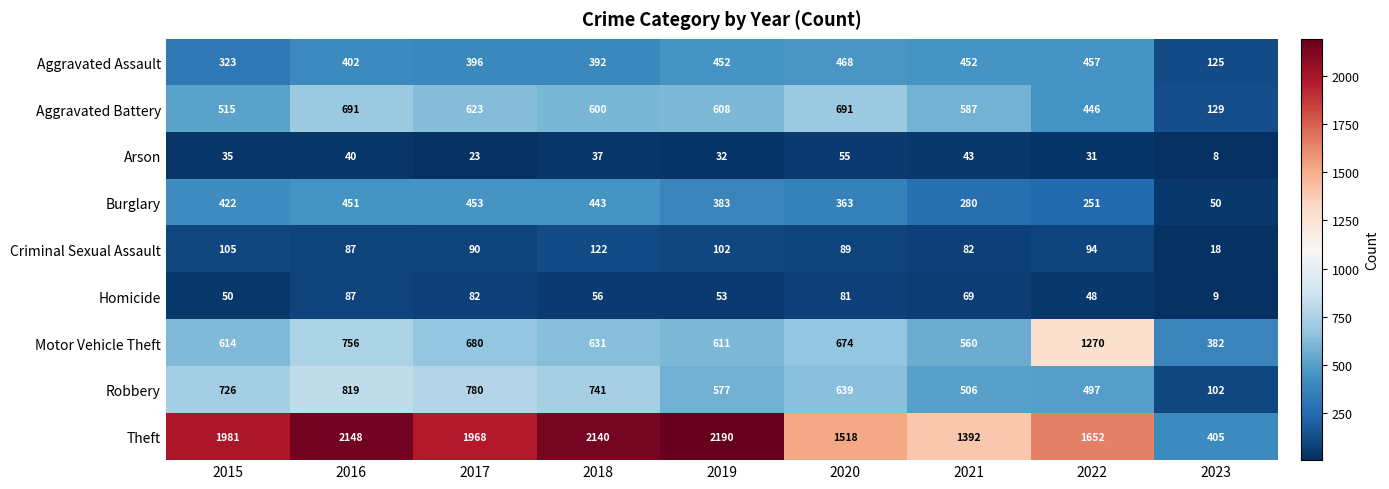

At how many categories does at least one series exceed 1483?

7